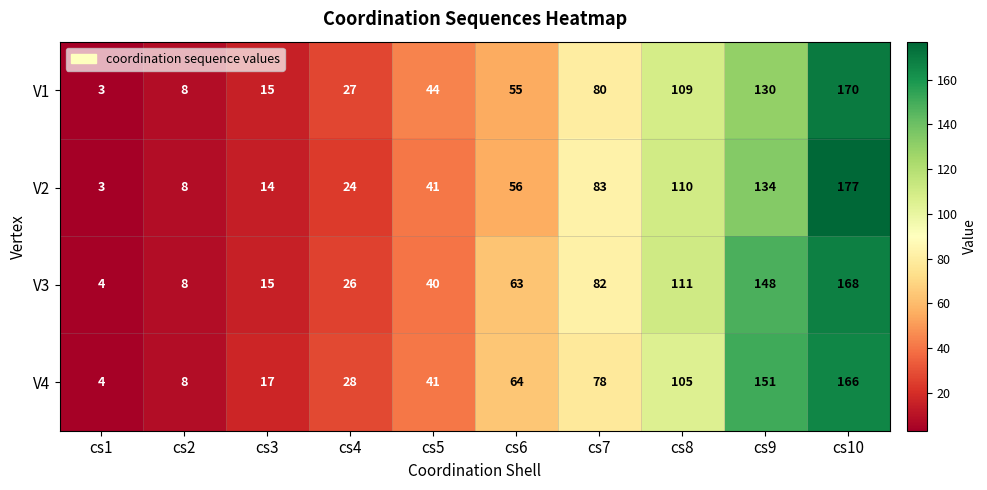

The V4 series shows 78 at cs7. True or false?

True